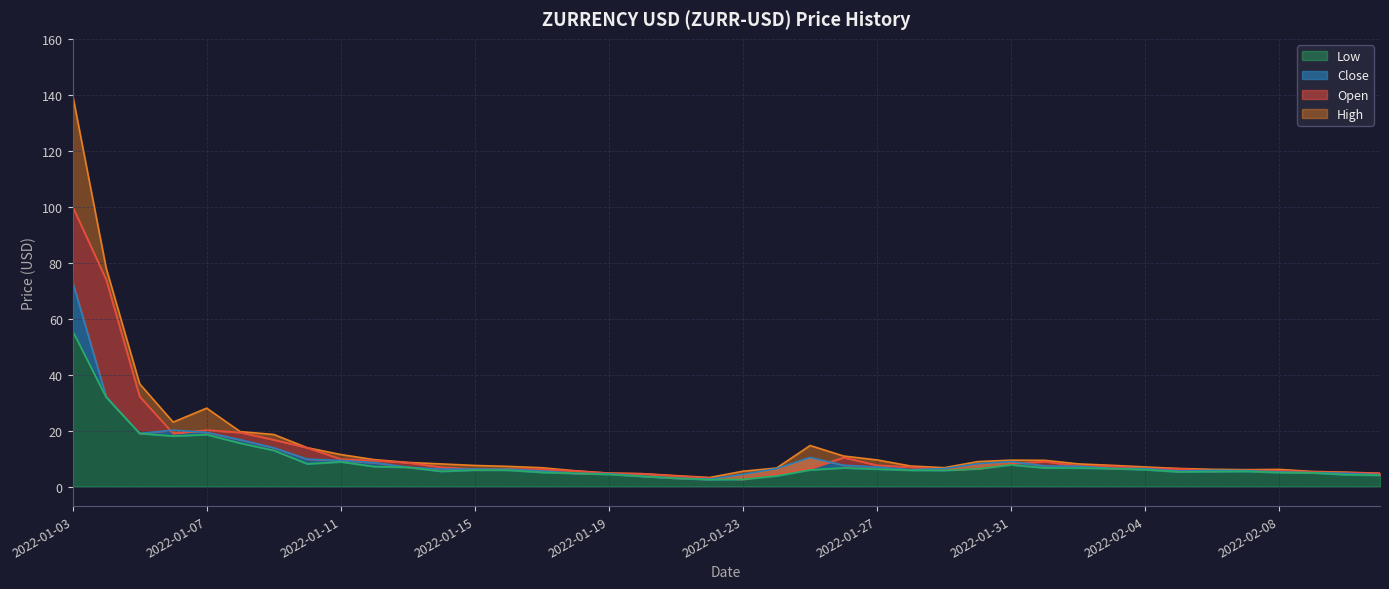

Reading right to left, extract all data points from this chart.

Open: 4.7	5.0	5.2	5.7	5.8	5.5	6.4	6.5	7.2	7.3	8.9	8.1	6.4	6.0	6.9	7.6	10.4	6.4	4.4	2.6	3.0	3.7	4.5	4.7	5.5	6.2	6.2	6.2	6.9	8.5	9.3	9.8	13.9	16.7	19.3	20.1	19.0	32.2	74.0	100.0
High: 4.7	5.1	5.4	6.1	6.0	6.1	6.4	7.0	7.6	8.1	9.4	9.4	8.9	6.7	7.3	9.5	10.9	14.7	6.6	5.5	3.2	3.9	4.6	4.8	5.6	6.7	7.2	7.5	8.1	8.6	9.6	11.4	13.9	18.6	19.6	28.0	23.0	36.7	78.1	140.0
Low: 4.0	4.2	4.9	5.0	5.4	5.3	5.2	6.0	6.4	6.6	6.7	7.8	6.3	5.8	5.8	6.2	6.7	5.9	3.8	2.6	2.5	3.0	3.6	4.3	4.7	5.0	5.8	5.9	5.4	6.9	7.1	8.8	8.1	12.9	15.5	18.6	18.0	19.0	31.9	55.6
Close: 4.2	4.7	5.0	5.2	5.7	5.8	5.5	6.4	6.5	7.2	7.3	8.9	8.1	6.4	6.0	6.9	7.6	10.4	6.4	4.4	2.6	3.0	3.7	4.5	4.7	5.5	6.2	6.2	6.2	6.9	8.5	9.3	9.8	13.9	16.7	19.3	20.1	19.0	32.2	73.0